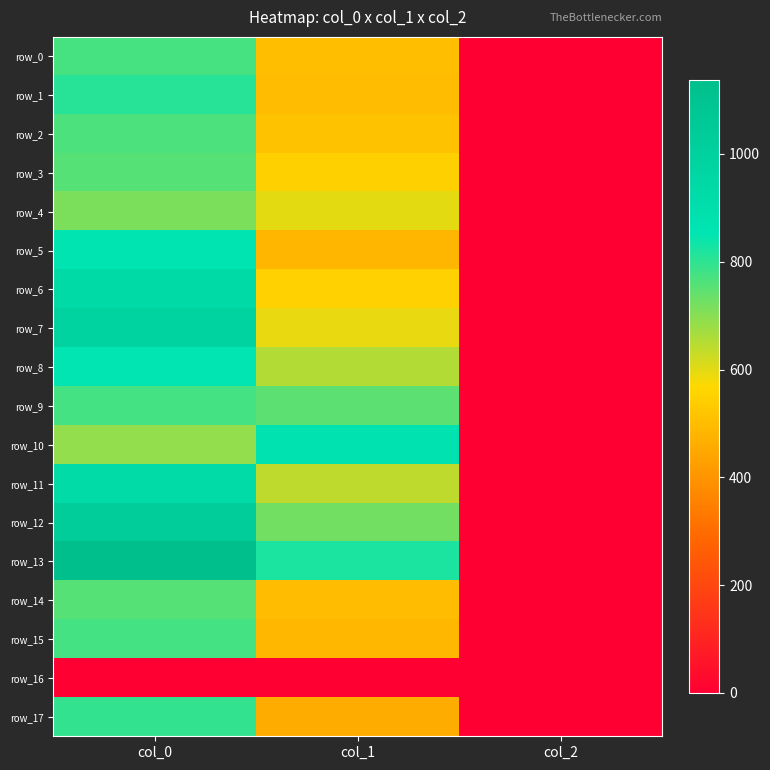

What is the total value across all series at col_1?

10192.5